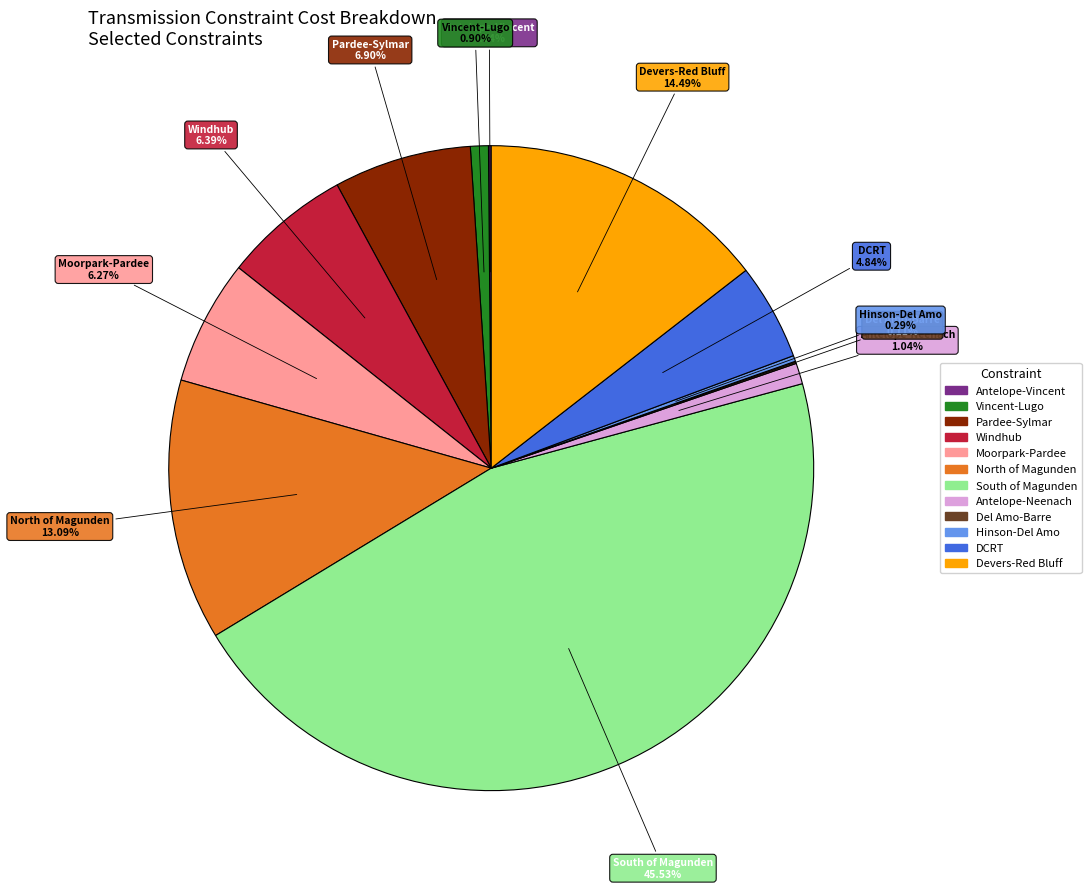

What percentage is the Moorpark-Pardee slice, to the nearest percent?

6%